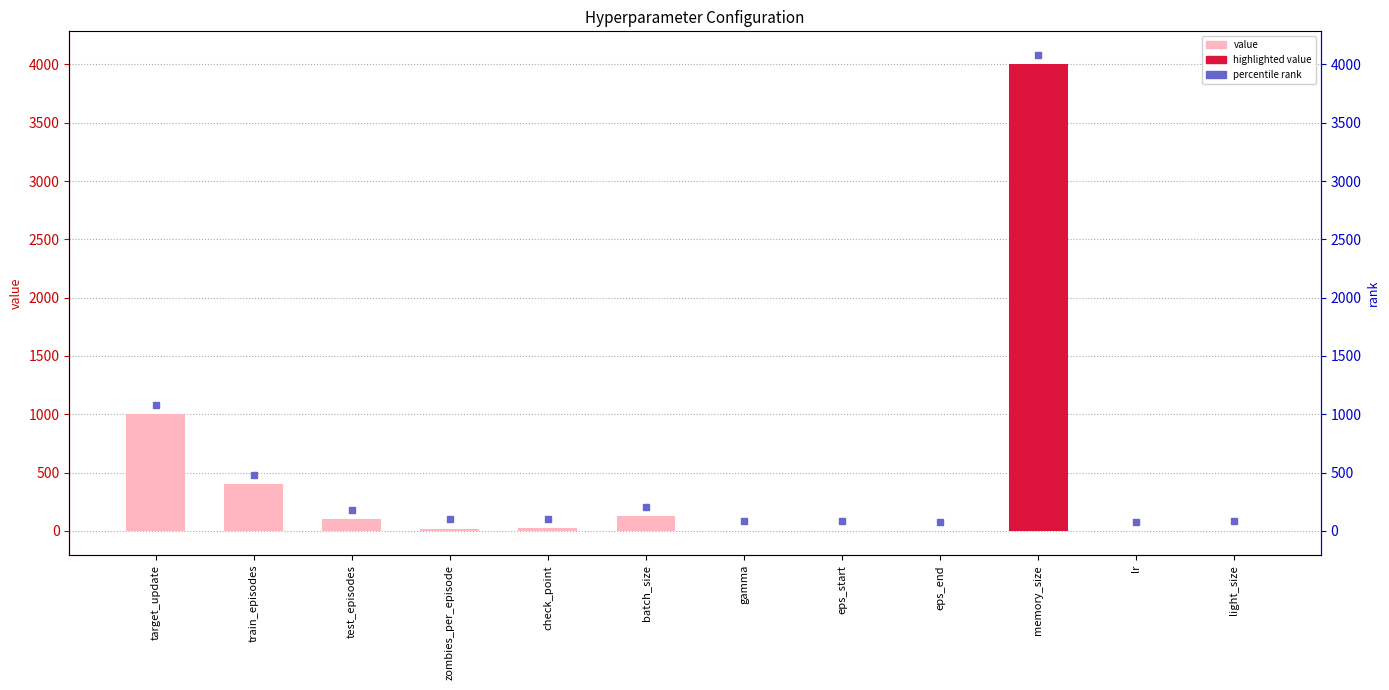

Rank the categories by value from highest to lowest.

memory_size, target_update, train_episodes, batch_size, test_episodes, check_point, zombies_per_episode, light_size, eps_start, gamma, lr, eps_end